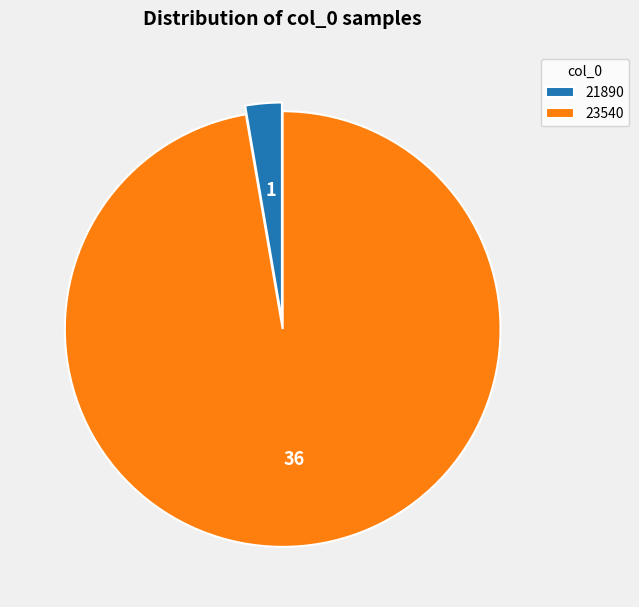

How many slices are in this pie chart?

2